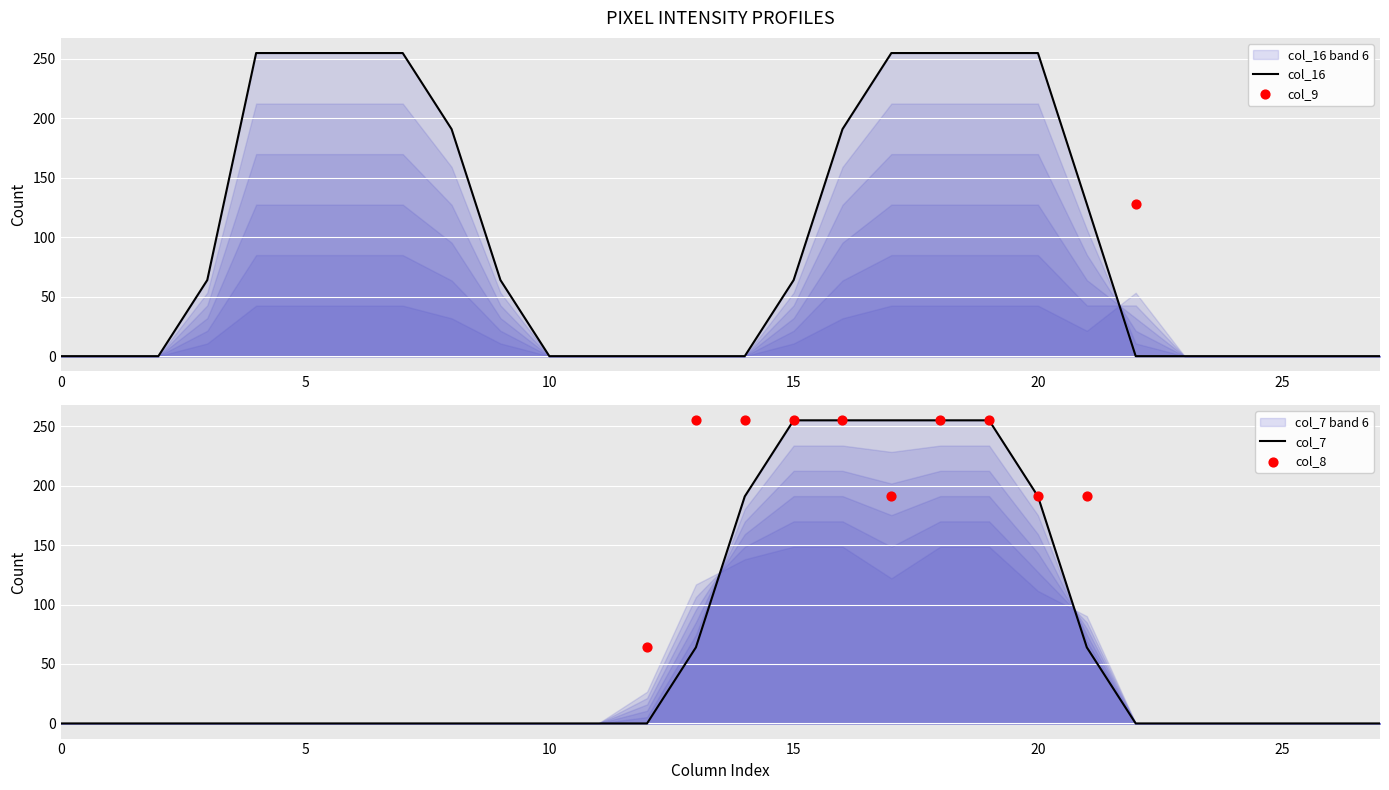

At how many categories does at least one series exceed 0?

18